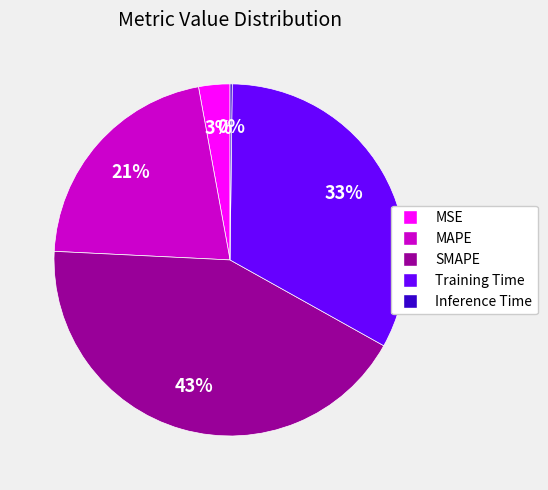

Is there a majority slice in this chart?

No